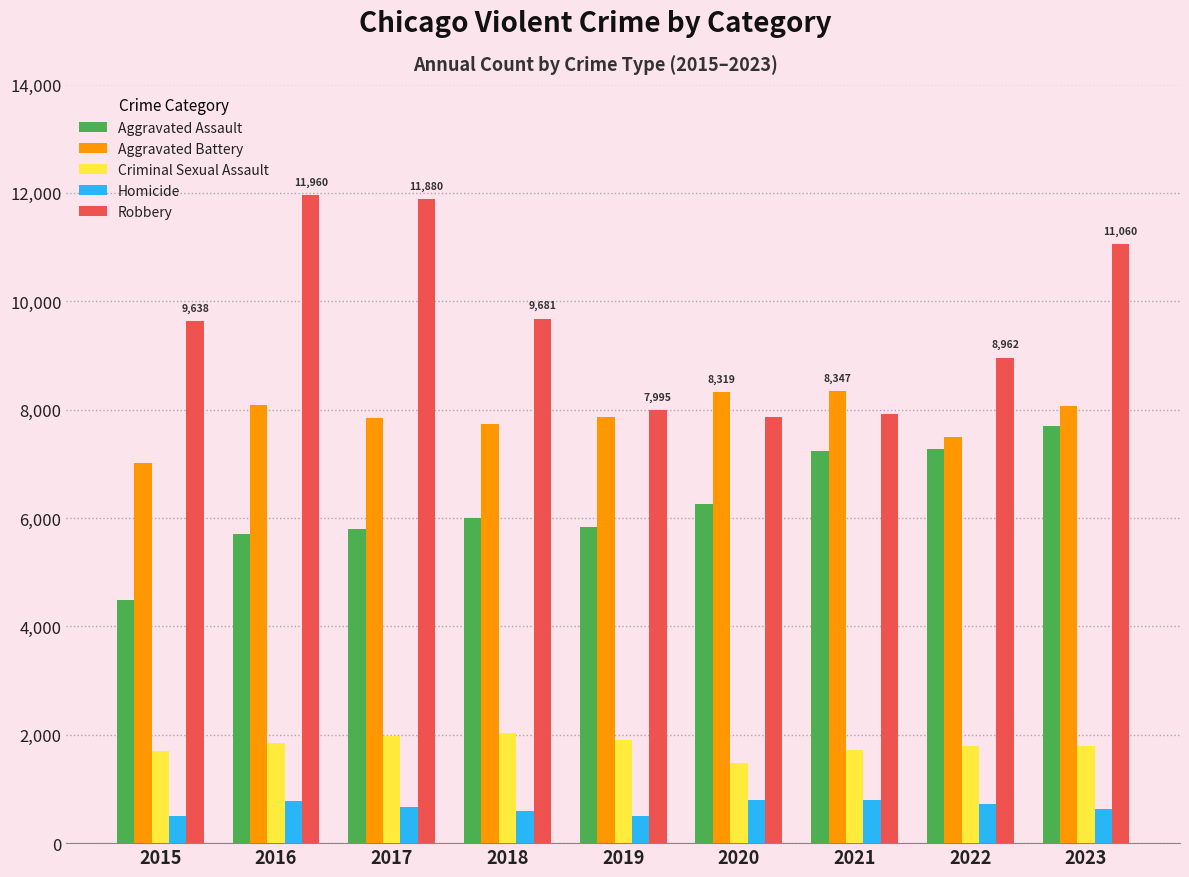

How many distinct data groups are displayed?

5